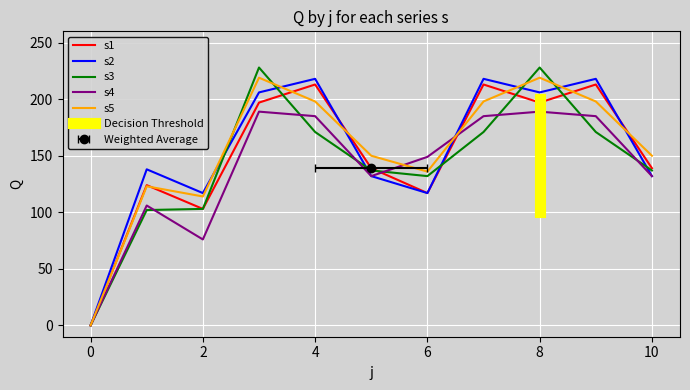

True or false: s5 has more than 2 points higher than both neighbors.

True